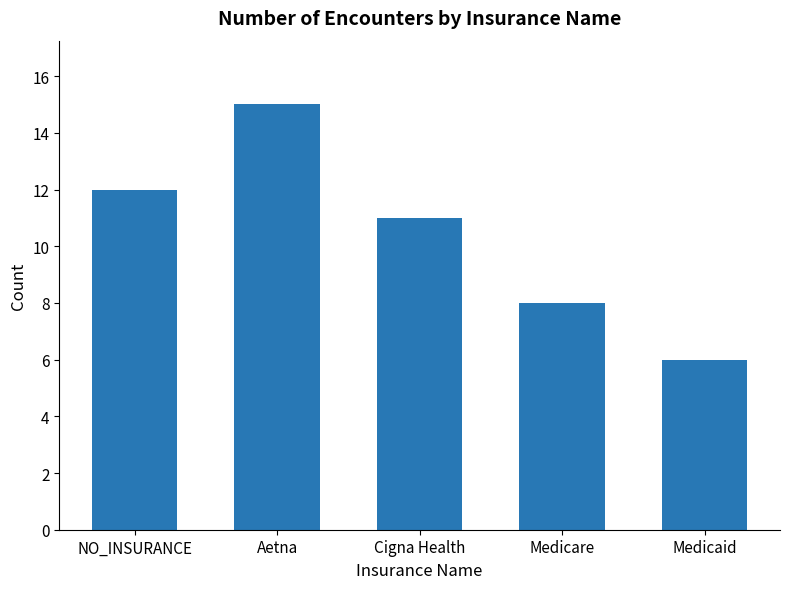

What is the greatest value displayed?

15